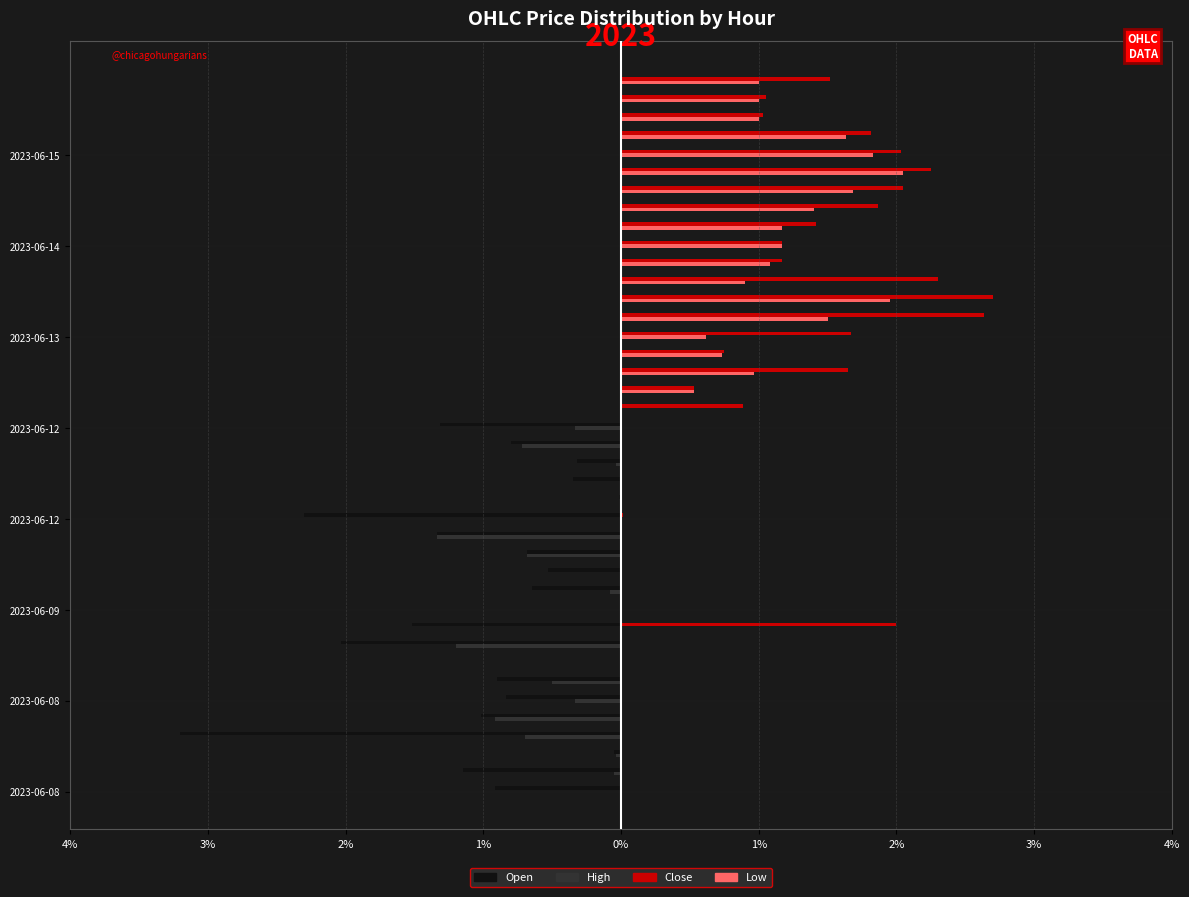

Reading left to right, extract all data points from this chart.

Open: -0.9	-1.1	-0.0	-3.2	-1.0	-0.8	-0.9	0.0	-2.0	-1.5	0.0	-0.6	-0.5	-0.7	-1.3	-2.3	-0.0	-0.4	-0.3	-0.8	-1.3	0.0	0.0	0.0	0.0	0.0	0.0	0.0	0.0	0.0	0.0	0.0	0.0	0.0	0.0	0.0	0.0	0.0	0.0	0.0
High: 0.0	-0.0	-0.0	-0.7	-0.9	-0.3	-0.5	0.0	-1.2	0.0	0.0	-0.1	0.0	-0.7	-1.3	0.0	0.0	0.0	-0.0	-0.7	-0.3	0.0	0.0	0.0	0.0	0.0	0.0	0.0	0.0	0.0	0.0	0.0	0.0	0.0	0.0	0.0	0.0	0.0	0.0	0.0
Close: 0.0	0.0	0.0	0.0	0.0	0.0	0.0	0.0	0.0	2.0	0.0	0.0	0.0	0.0	0.0	0.0	0.0	0.0	0.0	0.0	0.0	0.9	0.5	1.6	0.8	1.7	2.6	2.7	2.3	1.2	1.2	1.4	1.9	2.0	2.2	2.0	1.8	1.0	1.0	1.5
Low: 0.0	0.0	0.0	0.0	0.0	0.0	0.0	0.0	0.0	0.0	0.0	0.0	0.0	0.0	0.0	0.0	0.0	0.0	0.0	0.0	0.0	0.0	0.5	1.0	0.7	0.6	1.5	2.0	0.9	1.1	1.2	1.2	1.4	1.7	2.0	1.8	1.6	1.0	1.0	1.0